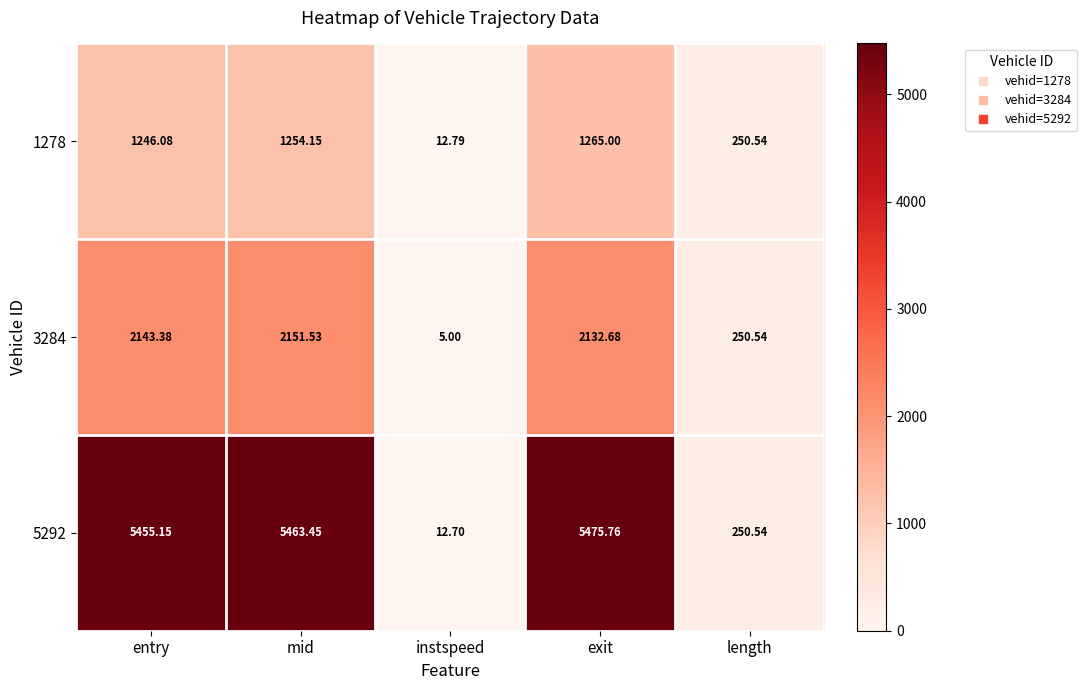

At which label does 3284 first exceed 2132?

entry